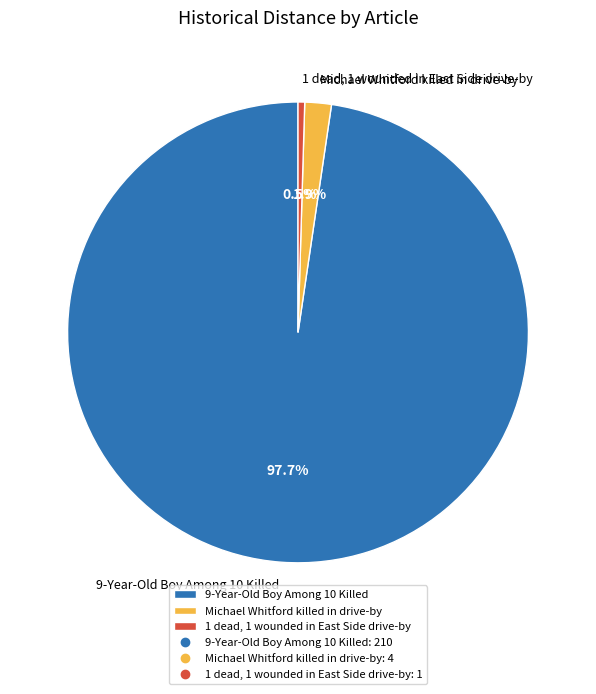

Which category has the smallest portion of the pie?

1 dead, 1 wounded in East Side drive-by